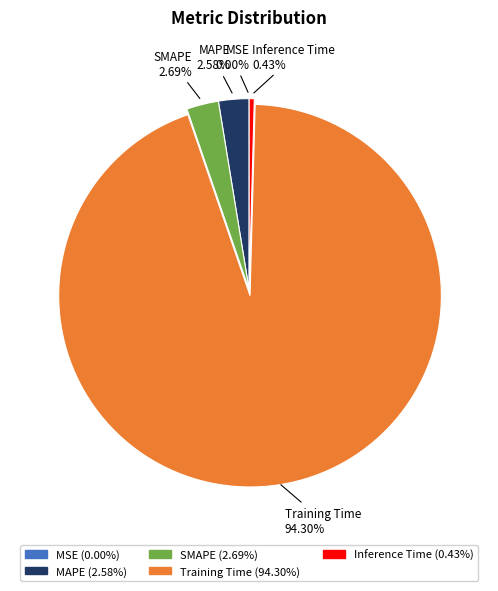

To the nearest percent, what is the difference between the largest and smallest slice percentages?

94%